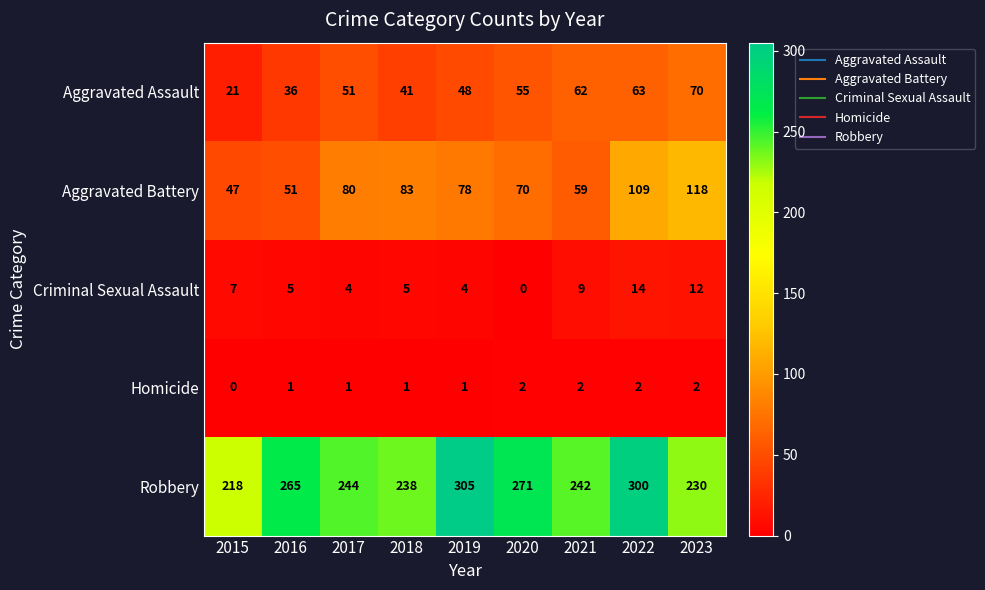

Count the number of data series in this chart.

5